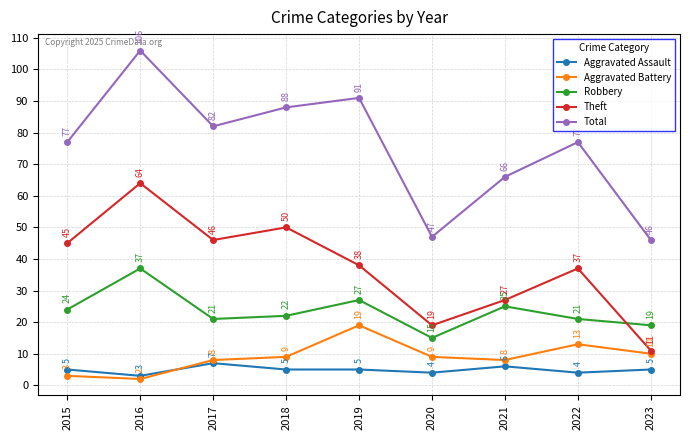

Which category has the lowest value in the Robbery series?

2020